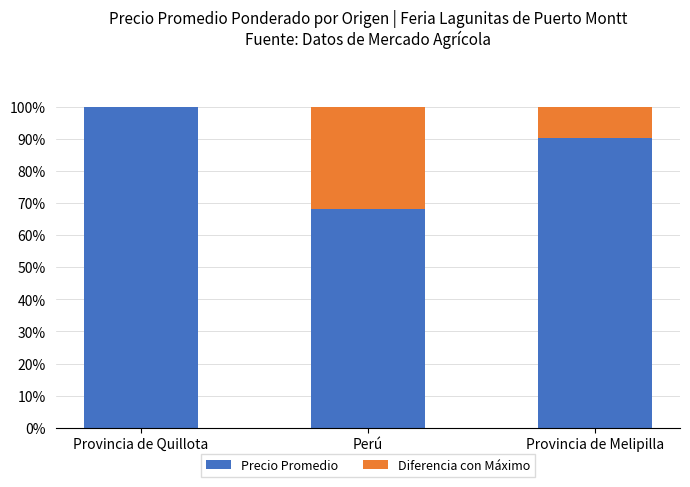

Reading left to right, list the values for the Precio Promedio series.

Provincia de Quillota=100.0	Perú=68.0	Provincia de Melipilla=90.1